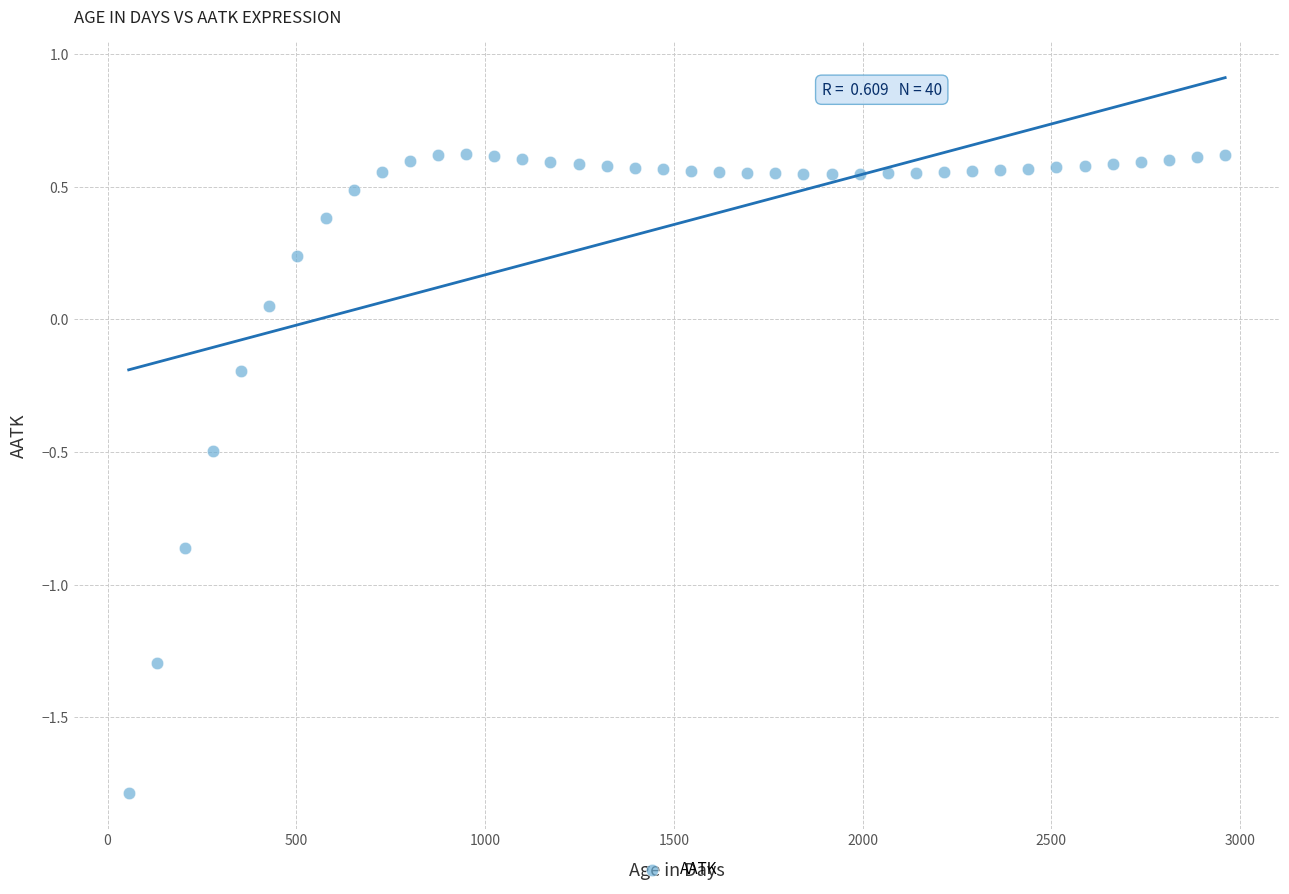

What is the range of Y values (max minus min)?

2.4